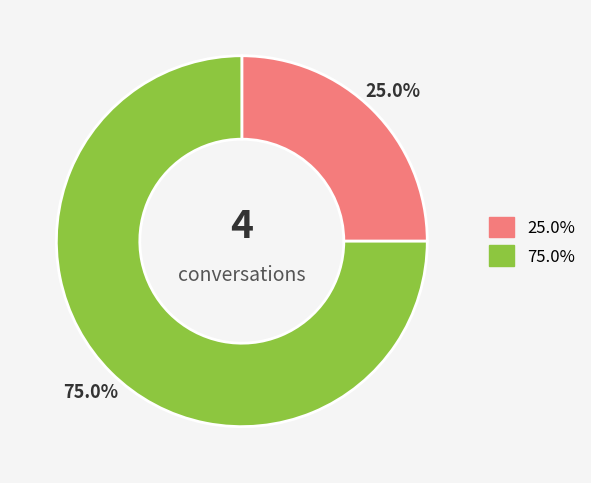

Is there a majority slice in this chart?

Yes